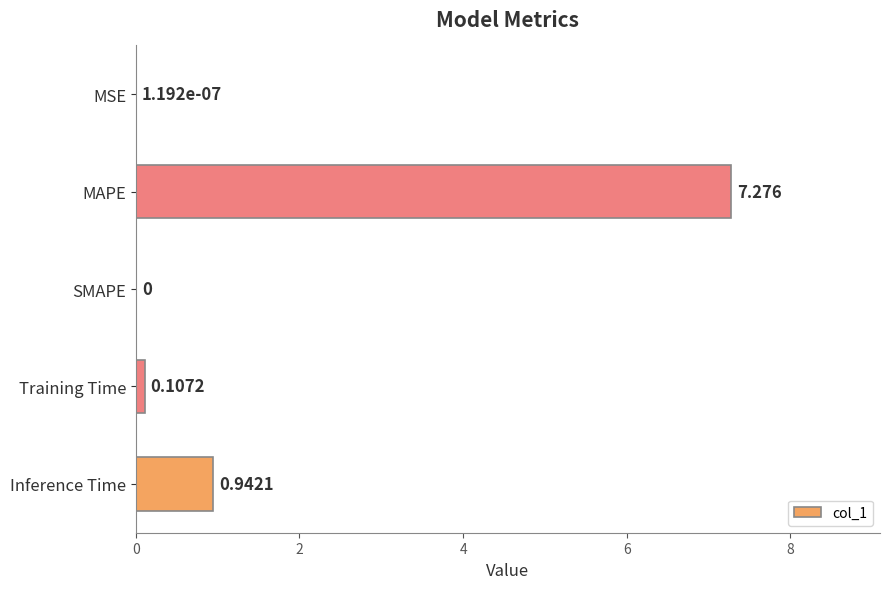

Which has a higher value, MAPE or Inference Time?

MAPE